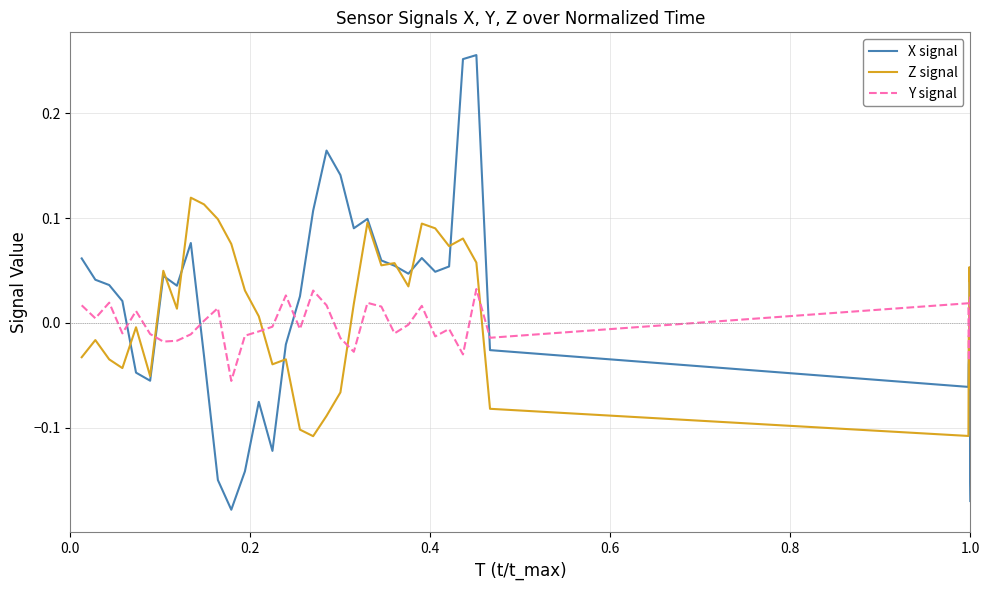

How many lines are shown in the chart?

3